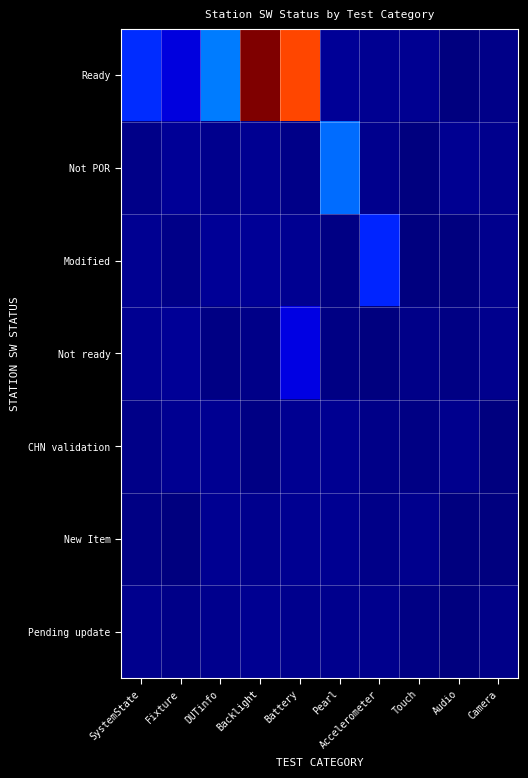

Between Battery and Pearl, which is larger?

Battery